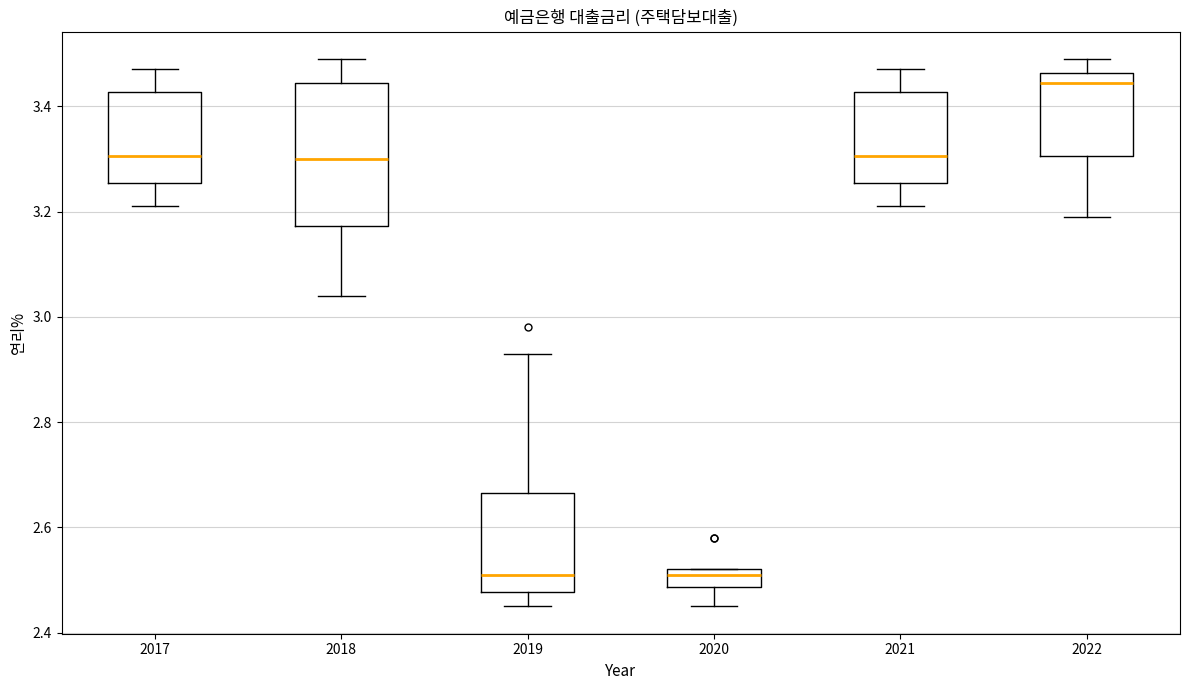

Which box is the tallest, from its lower edge to its upper edge?

2018